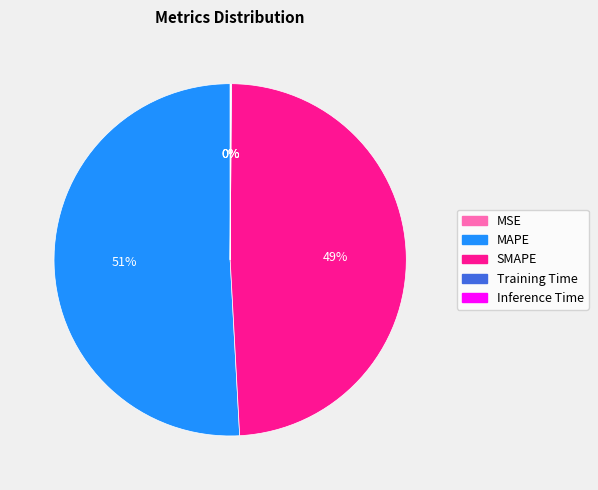

True or false: MAPE accounts for 58% of the total.

False